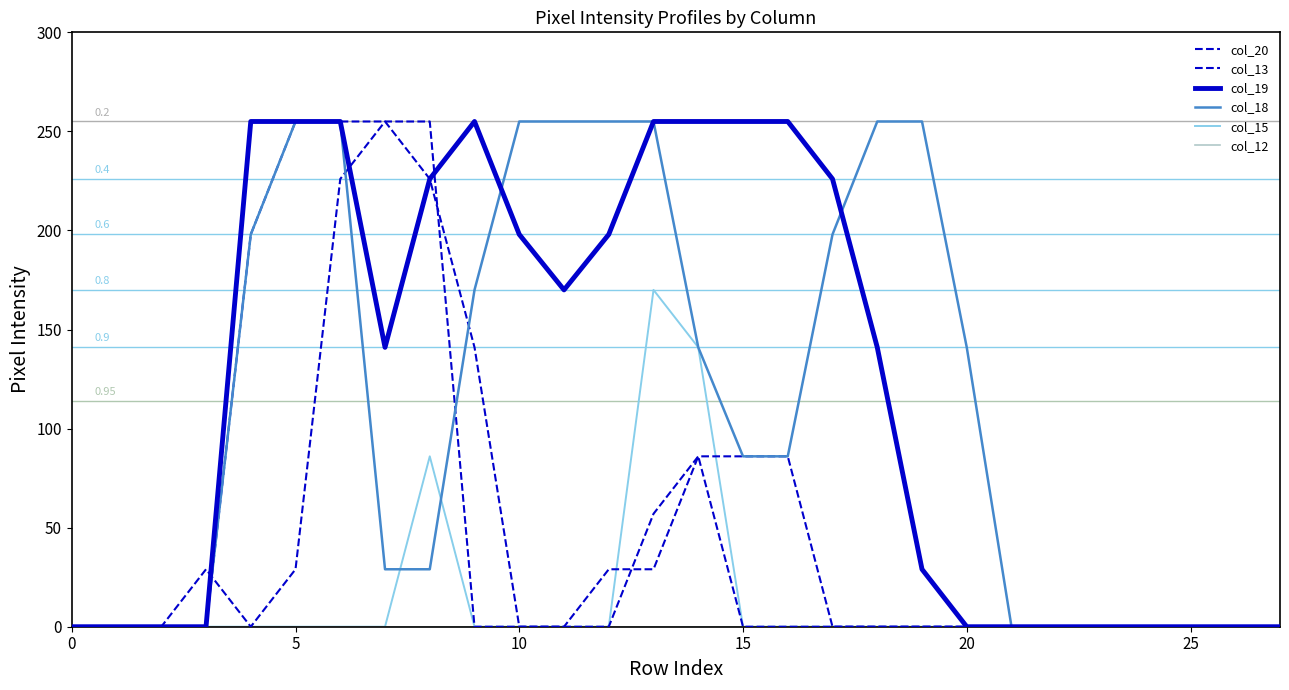

Does the chart have visible grid lines?

No